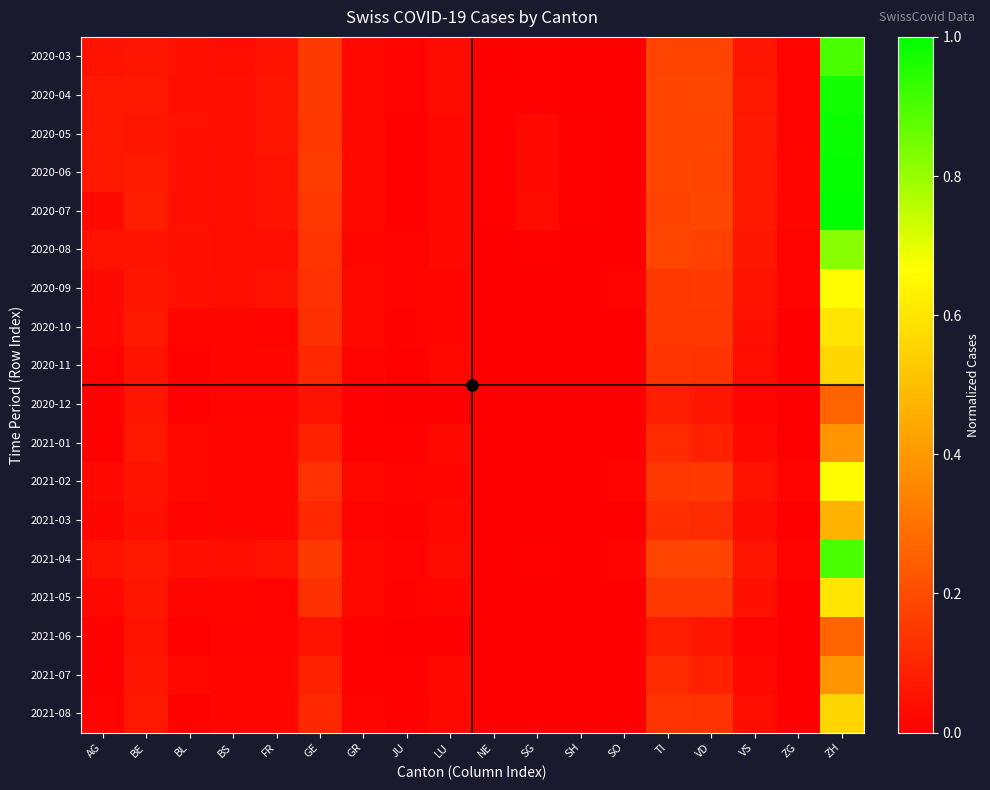

Reading left to right, extract all data points from this chart.

2020-03: AG=0.1	BE=0.1	BL=0.0	BS=0.0	FR=0.0	GE=0.2	GR=0.0	JU=0.0	LU=0.0	NE=0.0	SG=0.0	SH=0.0	SO=0.0	TI=0.2	VD=0.2	VS=0.1	ZG=0.0	ZH=0.9
2020-04: AG=0.1	BE=0.1	BL=0.0	BS=0.0	FR=0.1	GE=0.2	GR=0.0	JU=0.0	LU=0.0	NE=0.0	SG=0.0	SH=0.0	SO=0.0	TI=0.2	VD=0.2	VS=0.1	ZG=0.0	ZH=1.0
2020-05: AG=0.1	BE=0.1	BL=0.0	BS=0.0	FR=0.1	GE=0.1	GR=0.0	JU=0.0	LU=0.0	NE=0.0	SG=0.0	SH=0.0	SO=0.0	TI=0.2	VD=0.2	VS=0.1	ZG=0.0	ZH=1.0
2020-06: AG=0.1	BE=0.1	BL=0.0	BS=0.0	FR=0.1	GE=0.2	GR=0.0	JU=0.0	LU=0.0	NE=0.0	SG=0.0	SH=0.0	SO=0.0	TI=0.2	VD=0.2	VS=0.1	ZG=0.0	ZH=1.0
2020-07: AG=0.0	BE=0.1	BL=0.0	BS=0.0	FR=0.1	GE=0.1	GR=0.0	JU=0.0	LU=0.0	NE=0.0	SG=0.0	SH=0.0	SO=0.0	TI=0.2	VD=0.2	VS=0.1	ZG=0.0	ZH=1.0
2020-08: AG=0.1	BE=0.1	BL=0.0	BS=0.0	FR=0.0	GE=0.1	GR=0.0	JU=0.0	LU=0.0	NE=0.0	SG=0.0	SH=0.0	SO=0.0	TI=0.2	VD=0.2	VS=0.1	ZG=0.0	ZH=0.8
2020-09: AG=0.0	BE=0.1	BL=0.0	BS=0.0	FR=0.0	GE=0.1	GR=0.0	JU=0.0	LU=0.0	NE=0.0	SG=0.0	SH=0.0	SO=0.0	TI=0.1	VD=0.2	VS=0.0	ZG=0.0	ZH=0.7
2020-10: AG=0.0	BE=0.1	BL=0.0	BS=0.0	FR=0.0	GE=0.1	GR=0.0	JU=0.0	LU=0.0	NE=0.0	SG=0.0	SH=0.0	SO=0.0	TI=0.1	VD=0.1	VS=0.0	ZG=0.0	ZH=0.6
2020-11: AG=0.0	BE=0.1	BL=0.0	BS=0.0	FR=0.0	GE=0.1	GR=0.0	JU=0.0	LU=0.0	NE=0.0	SG=0.0	SH=0.0	SO=0.0	TI=0.1	VD=0.1	VS=0.0	ZG=0.0	ZH=0.6
2020-12: AG=0.0	BE=0.1	BL=0.0	BS=0.0	FR=0.0	GE=0.1	GR=0.0	JU=0.0	LU=0.0	NE=0.0	SG=0.0	SH=0.0	SO=0.0	TI=0.1	VD=0.1	VS=0.0	ZG=0.0	ZH=0.3
2021-01: AG=0.0	BE=0.1	BL=0.0	BS=0.0	FR=0.0	GE=0.1	GR=0.0	JU=0.0	LU=0.0	NE=0.0	SG=0.0	SH=0.0	SO=0.0	TI=0.1	VD=0.1	VS=0.0	ZG=0.0	ZH=0.4
2021-02: AG=0.0	BE=0.1	BL=0.0	BS=0.0	FR=0.0	GE=0.1	GR=0.0	JU=0.0	LU=0.0	NE=0.0	SG=0.0	SH=0.0	SO=0.0	TI=0.1	VD=0.2	VS=0.0	ZG=0.0	ZH=0.7
2021-03: AG=0.0	BE=0.0	BL=0.0	BS=0.0	FR=0.0	GE=0.1	GR=0.0	JU=0.0	LU=0.0	NE=0.0	SG=0.0	SH=0.0	SO=0.0	TI=0.1	VD=0.1	VS=0.0	ZG=0.0	ZH=0.5
2021-04: AG=0.1	BE=0.1	BL=0.0	BS=0.0	FR=0.0	GE=0.2	GR=0.0	JU=0.0	LU=0.0	NE=0.0	SG=0.0	SH=0.0	SO=0.0	TI=0.2	VD=0.2	VS=0.1	ZG=0.0	ZH=0.9
2021-05: AG=0.0	BE=0.1	BL=0.0	BS=0.0	FR=0.0	GE=0.1	GR=0.0	JU=0.0	LU=0.0	NE=0.0	SG=0.0	SH=0.0	SO=0.0	TI=0.1	VD=0.1	VS=0.0	ZG=0.0	ZH=0.6
2021-06: AG=0.0	BE=0.1	BL=0.0	BS=0.0	FR=0.0	GE=0.1	GR=0.0	JU=0.0	LU=0.0	NE=0.0	SG=0.0	SH=0.0	SO=0.0	TI=0.1	VD=0.1	VS=0.0	ZG=0.0	ZH=0.3
2021-07: AG=0.0	BE=0.1	BL=0.0	BS=0.0	FR=0.0	GE=0.1	GR=0.0	JU=0.0	LU=0.0	NE=0.0	SG=0.0	SH=0.0	SO=0.0	TI=0.1	VD=0.1	VS=0.0	ZG=0.0	ZH=0.4
2021-08: AG=0.0	BE=0.1	BL=0.0	BS=0.0	FR=0.0	GE=0.1	GR=0.0	JU=0.0	LU=0.0	NE=0.0	SG=0.0	SH=0.0	SO=0.0	TI=0.1	VD=0.1	VS=0.0	ZG=0.0	ZH=0.6